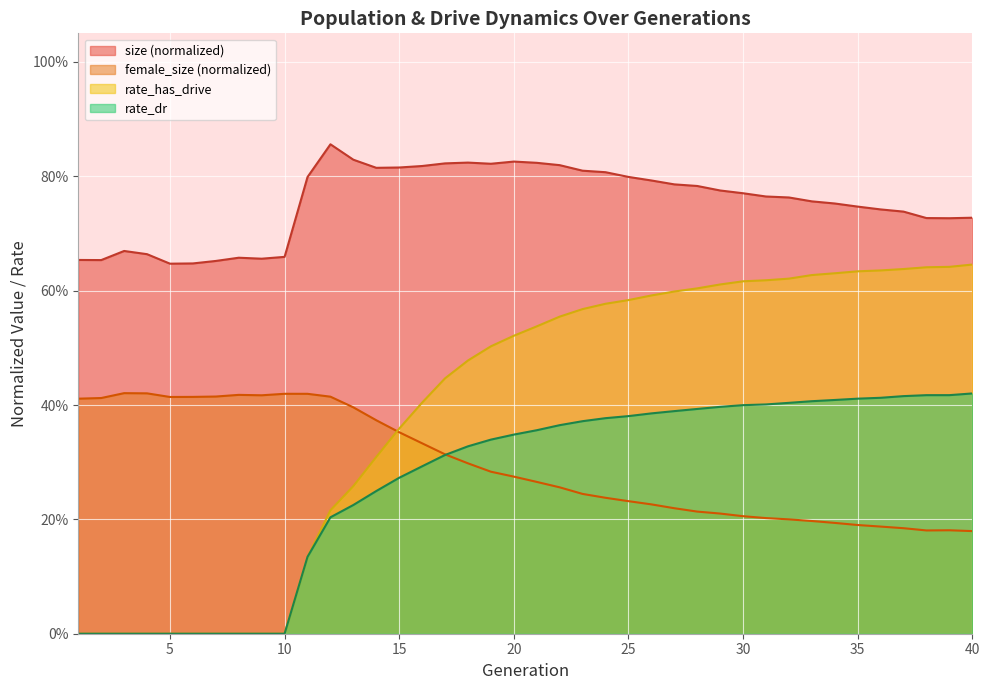

True or false: rate_dr has more than 1 points higher than both neighbors.

False